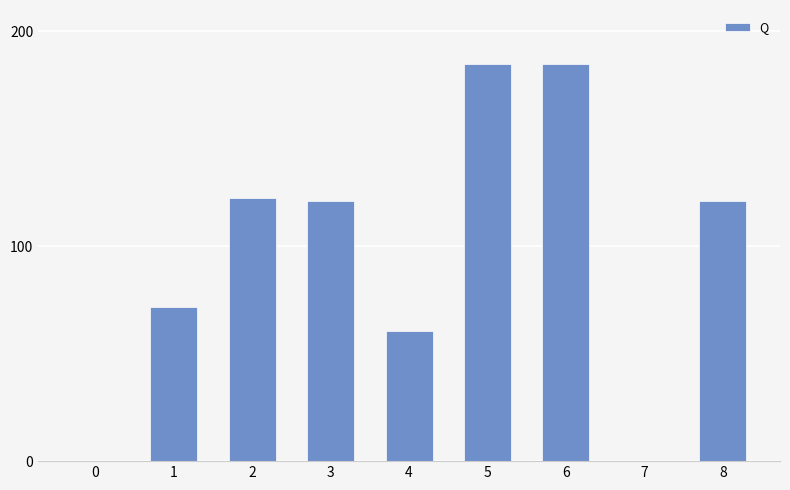

What is the greatest value displayed?

184.8